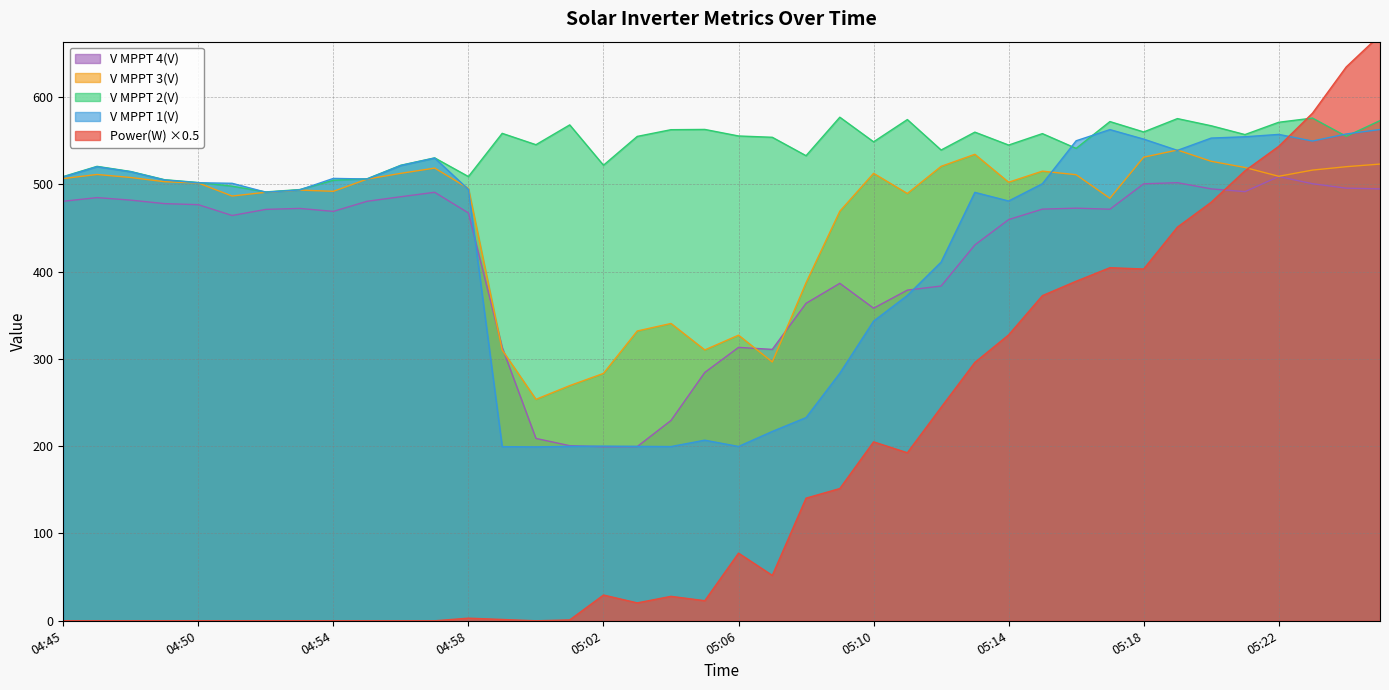

How many categories are shown in the chart?

40